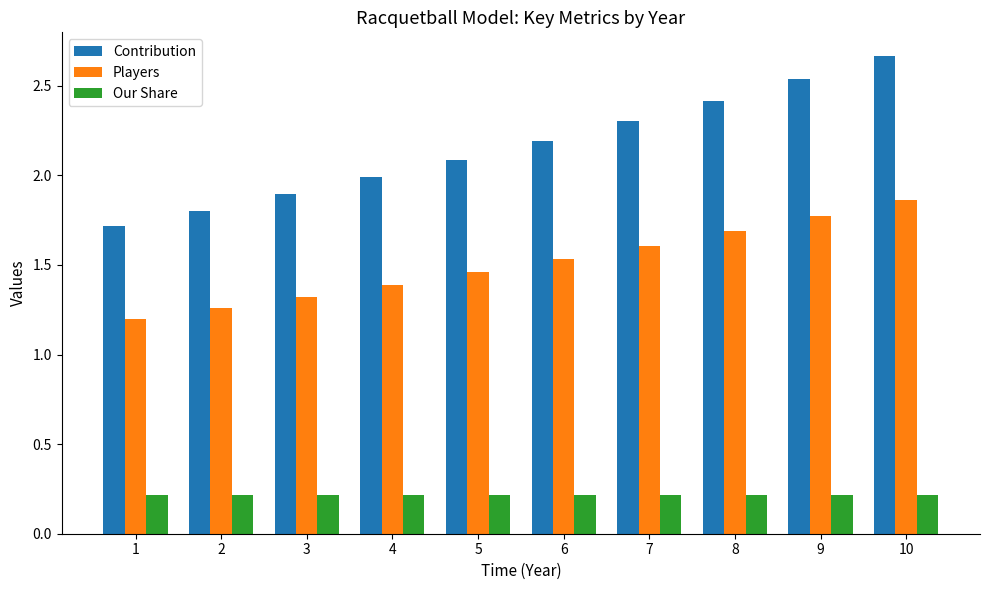

What is the total value across all series at 7?

4.1